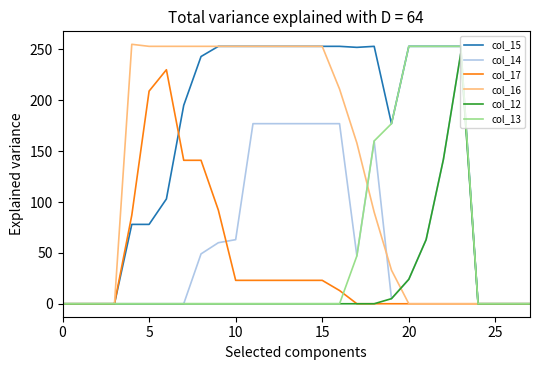

Which series has the largest total across all categories?

col_15